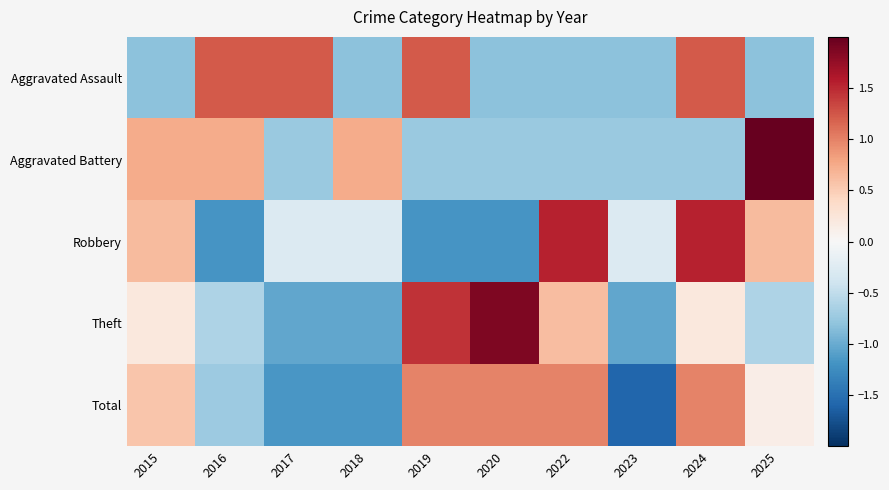

What is the total value across all series at 2020?

0.1